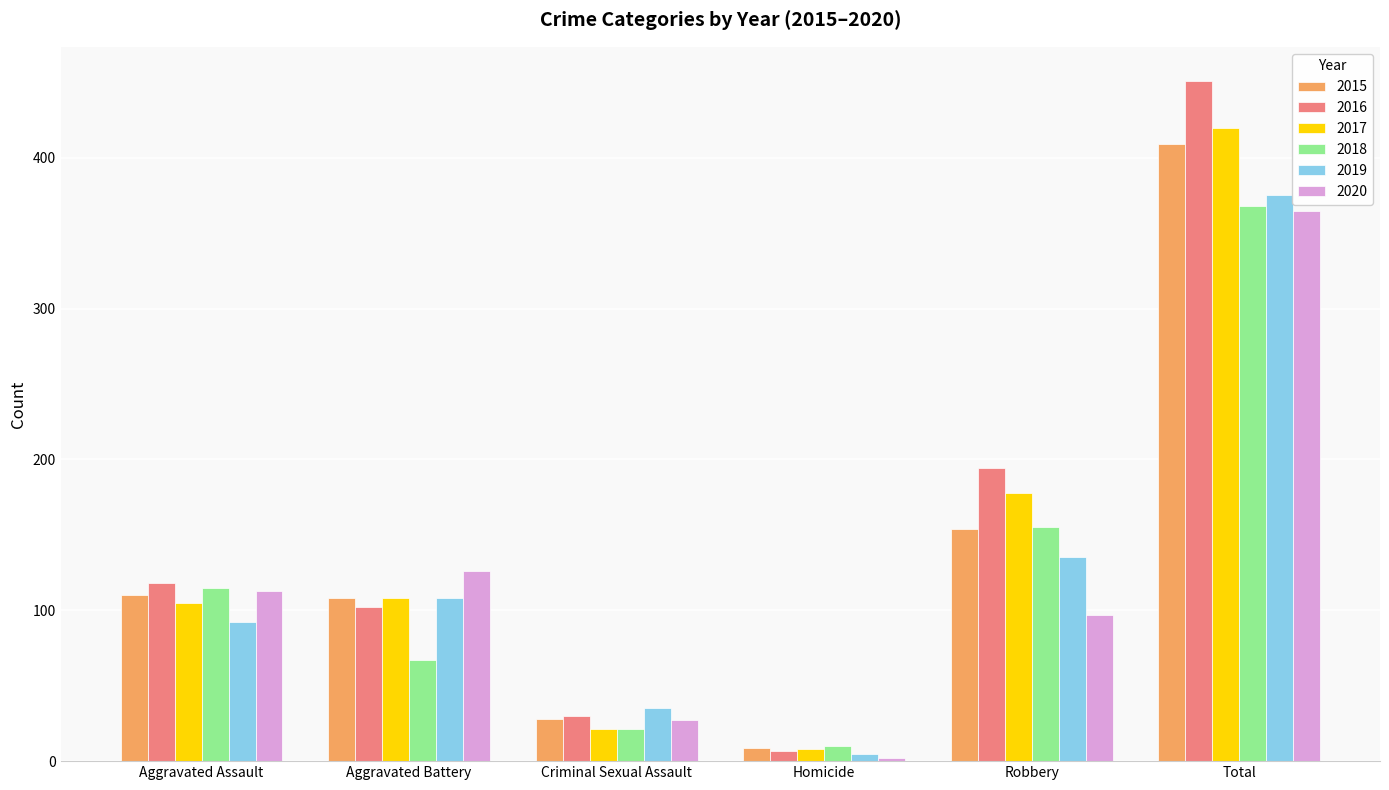

At which label is 2015 closest to 209?

Robbery